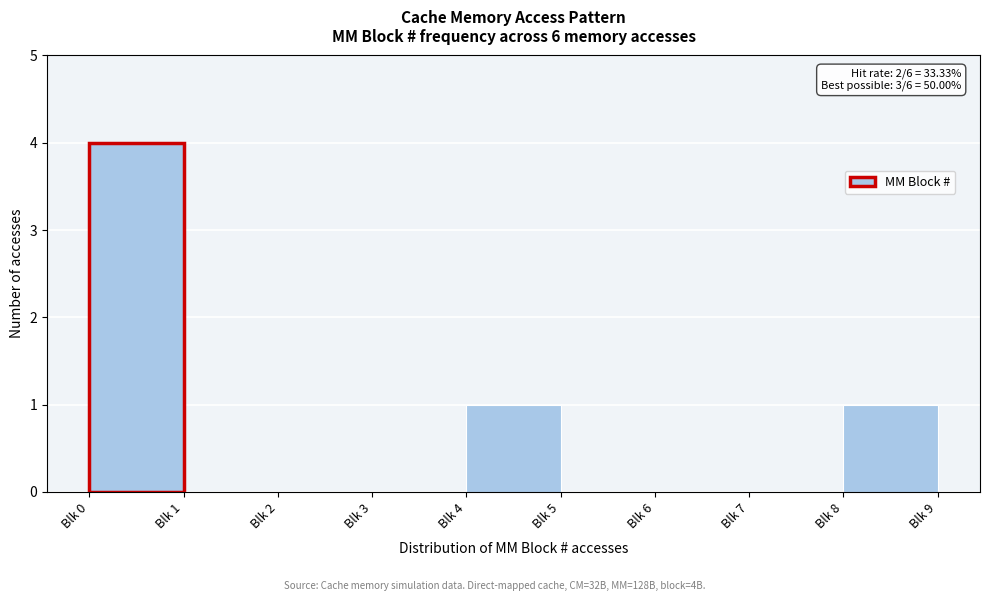

What is the sum of all values?

6